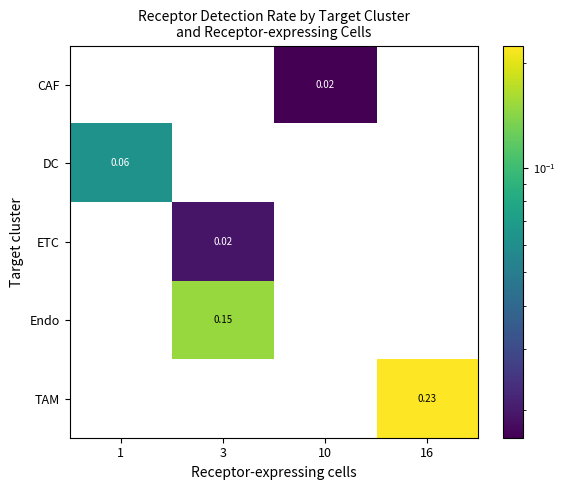

Which series has the largest range (max minus min)?

TAM